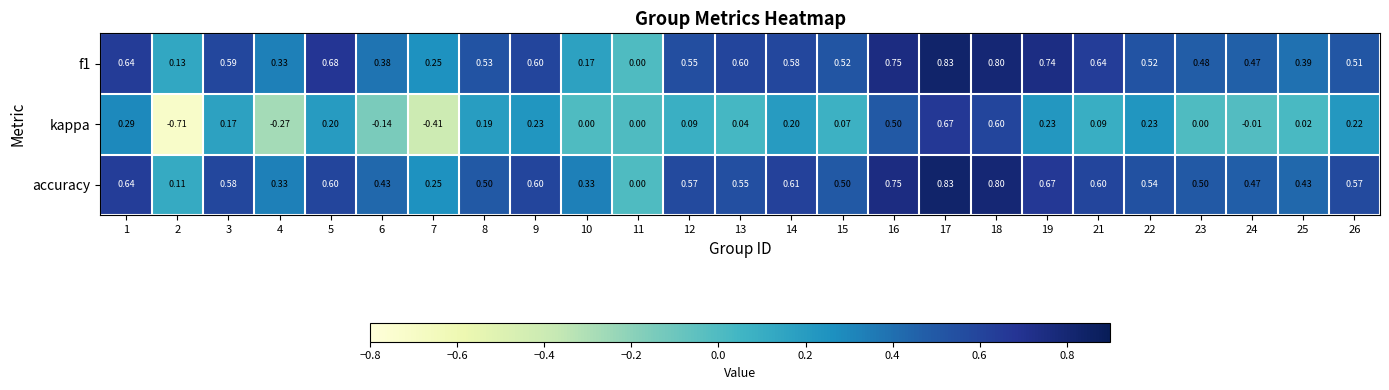

Rank the series at 21 from lowest to highest value.

kappa, accuracy, f1